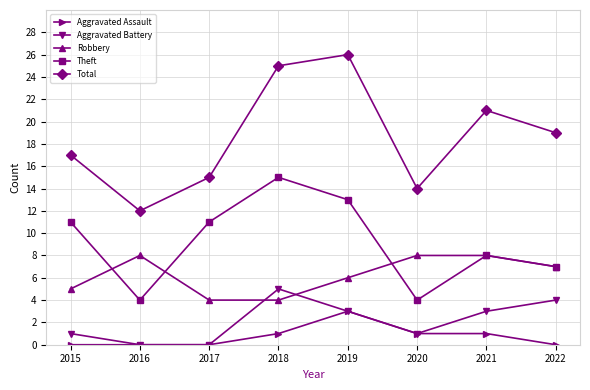

Does the chart display data point markers on the line(s)?

Yes